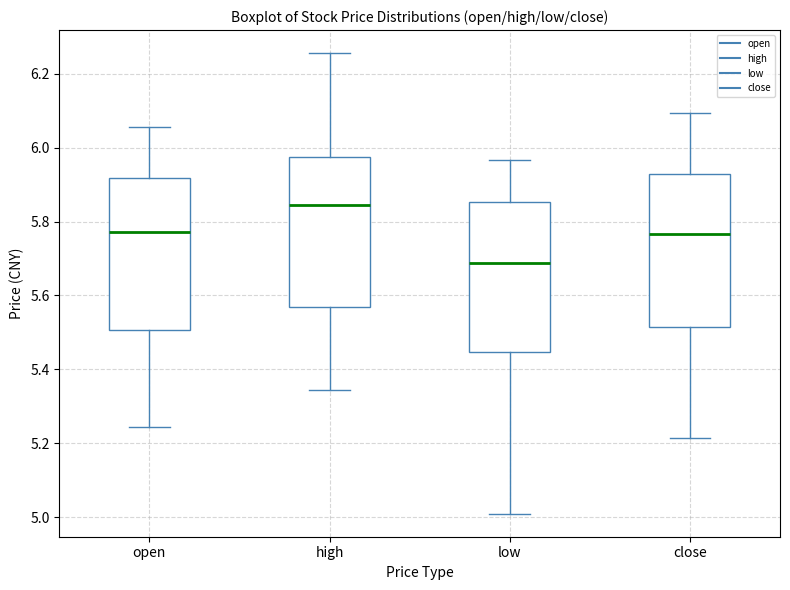

Where does the lower whisker of the box for low end on the y-axis? The values are not printed on the chart, so give them approximately, as read against the axis.

5.00